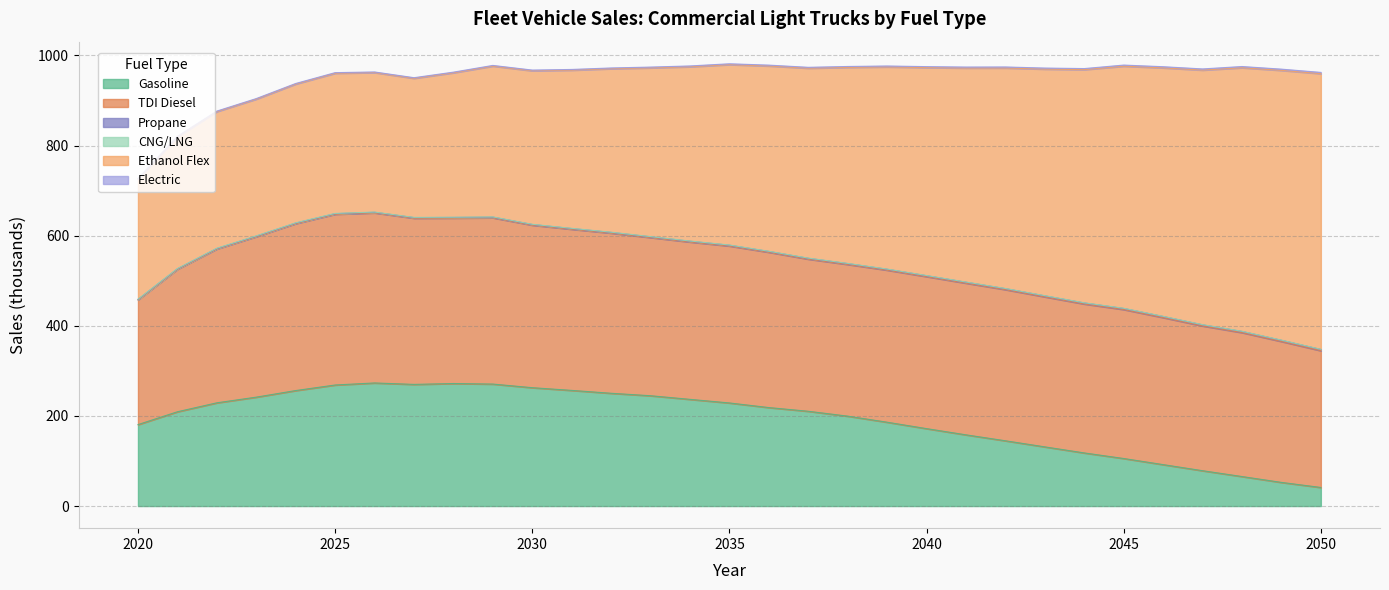

What is the sum of the TDI Diesel values at 2044 and 2031?

688.2